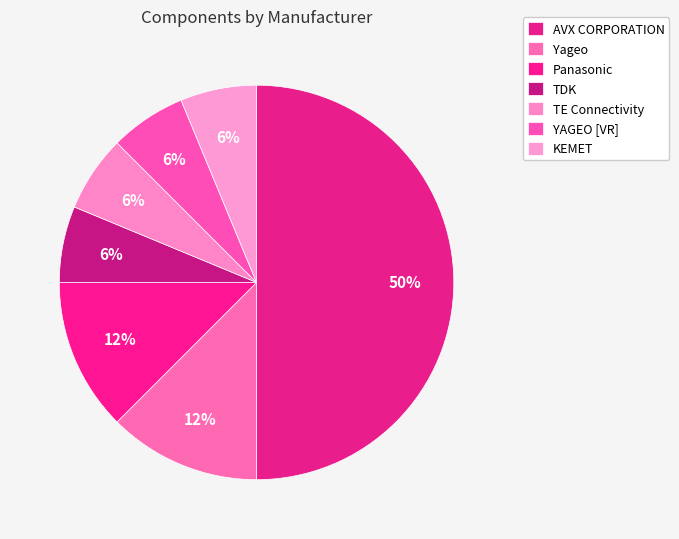

How many segments does this pie chart have?

7